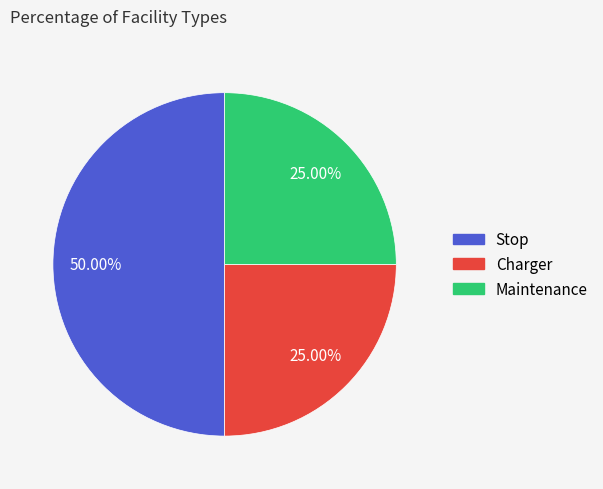

To the nearest percent, what is the combined percentage of Charger and Stop?

75%